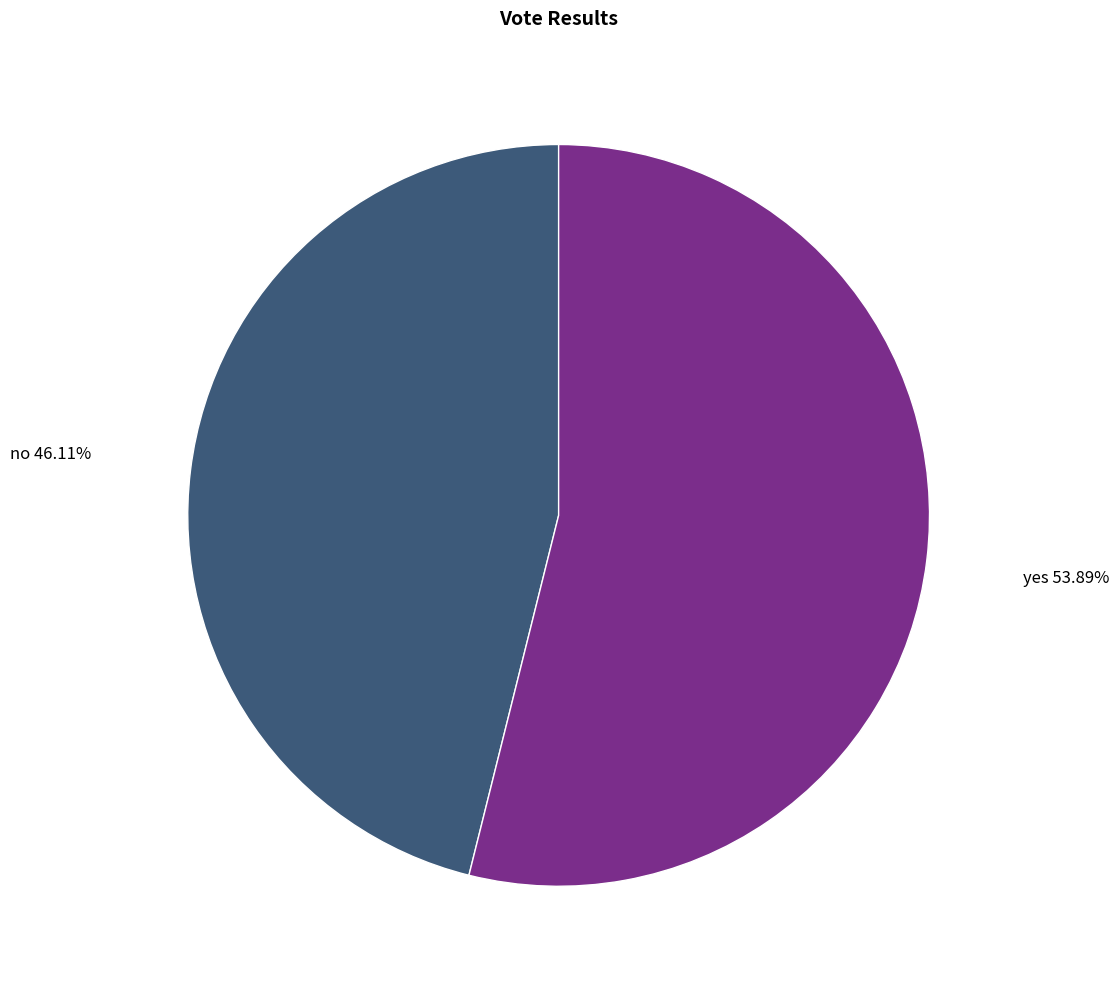

Does any single category account for the majority?

Yes